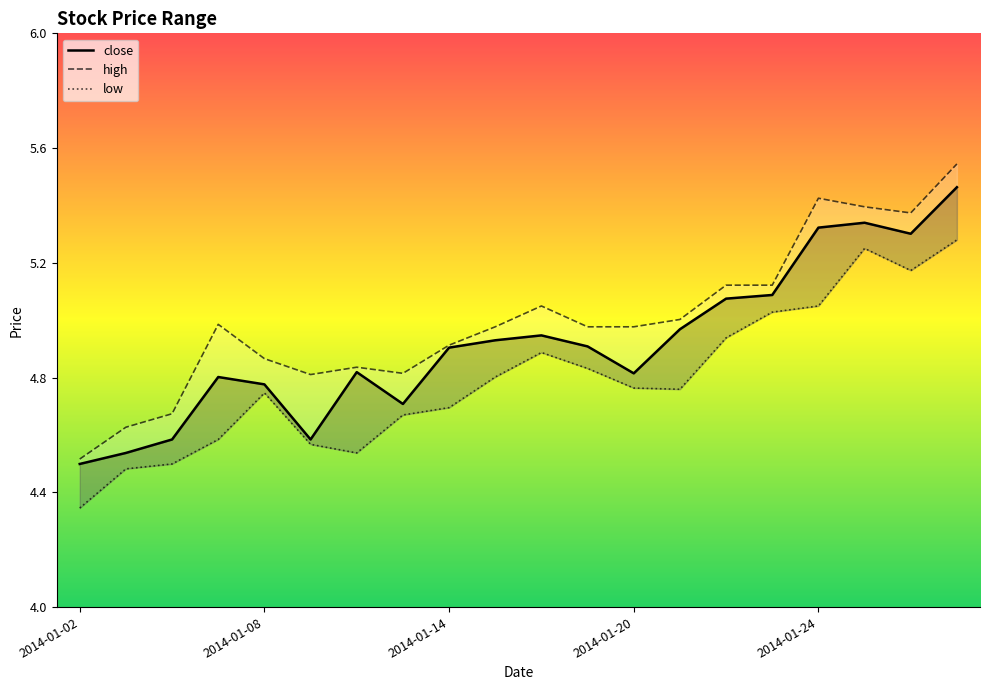

List the series in order of their peak value, highest first.

high, close, low